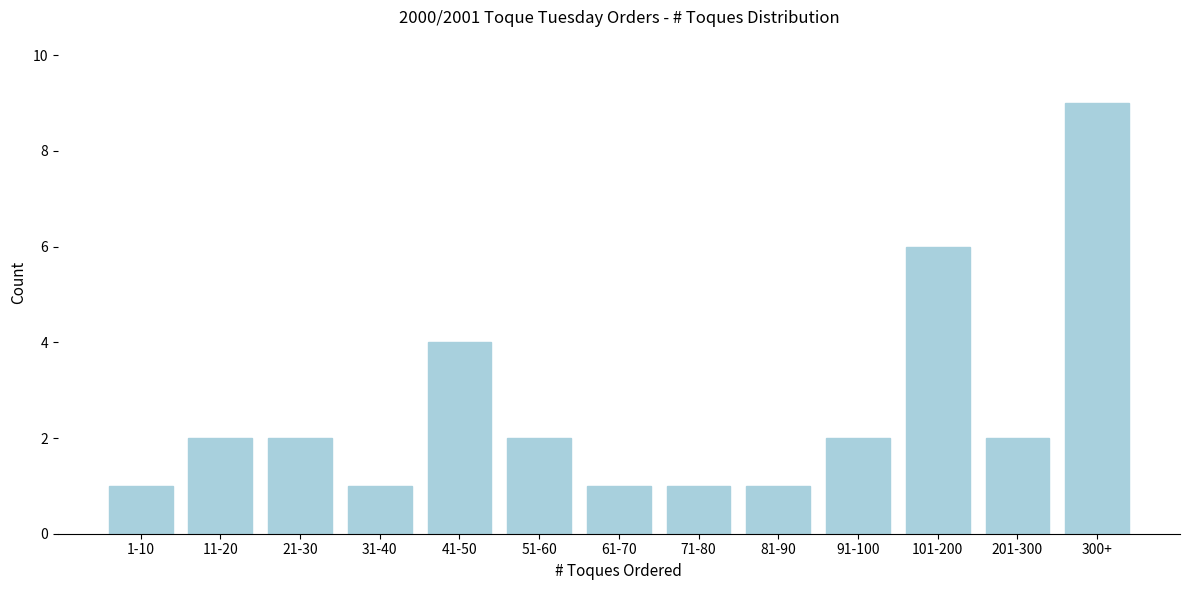

Reading left to right, list all the values displayed in this chart.

1-10=1	11-20=2	21-30=2	31-40=1	41-50=4	51-60=2	61-70=1	71-80=1	81-90=1	91-100=2	101-200=6	201-300=2	300+=9